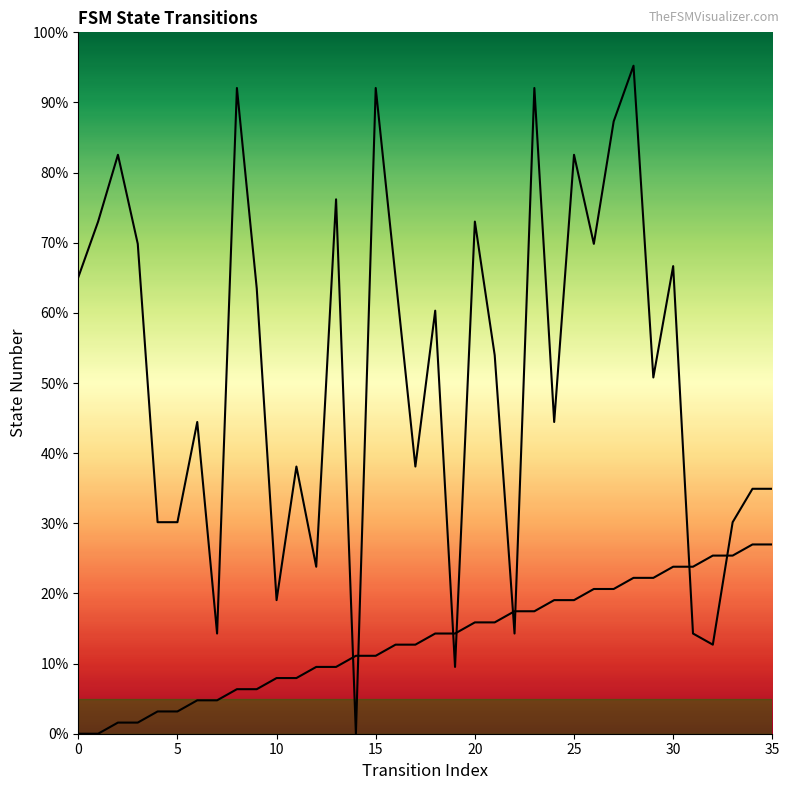

At which category is the sum across all series the highest?

28